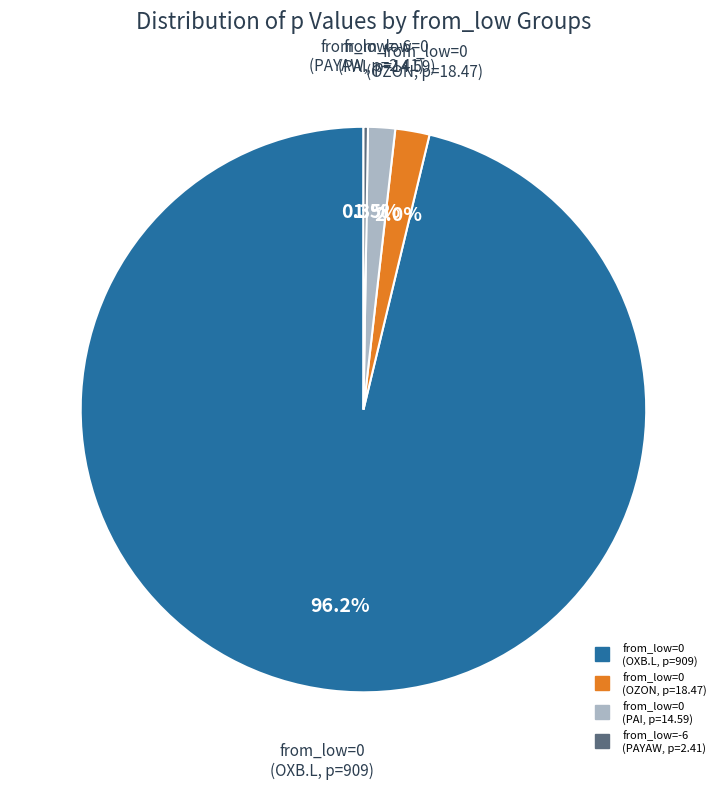

To the nearest percent, what is the difference between the largest and smallest slice percentages?

96%